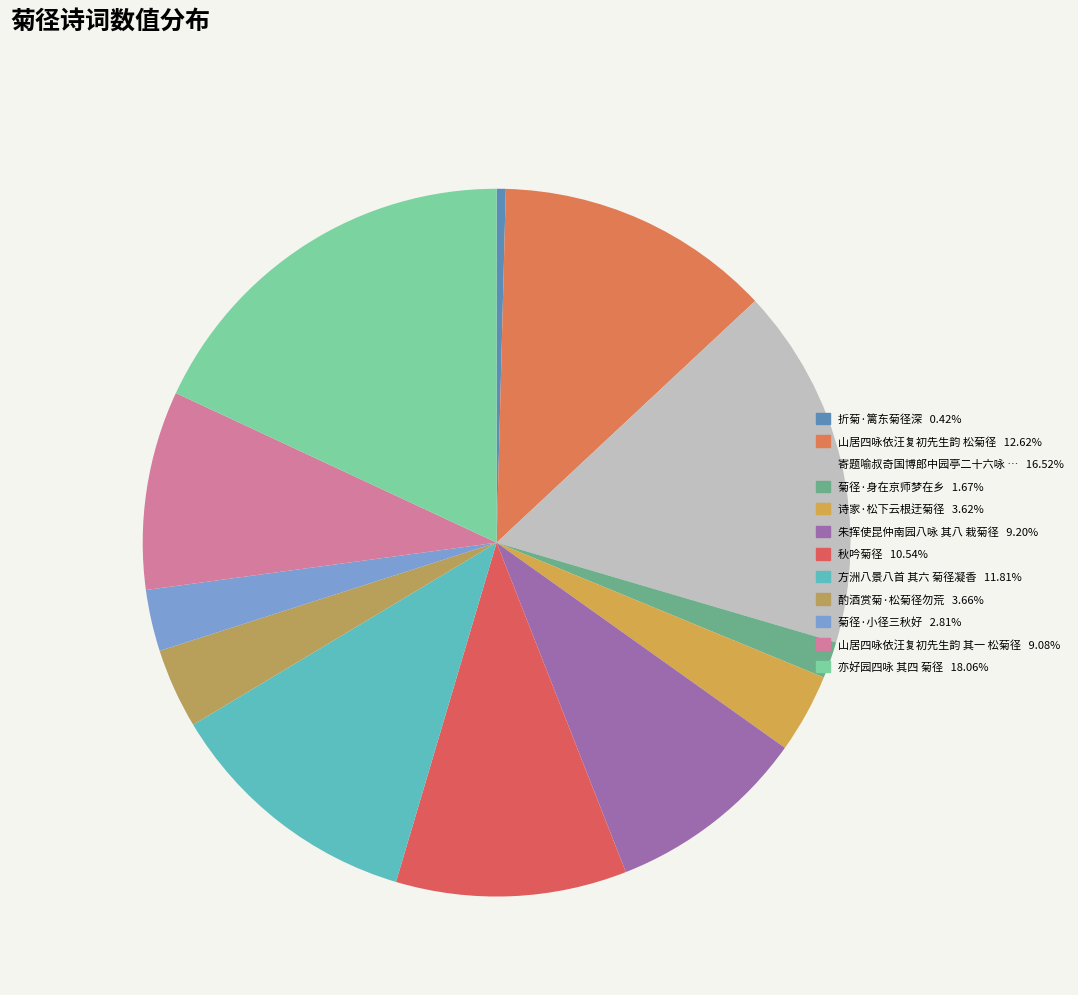

To the nearest percent, what is the average slice percentage?

8%